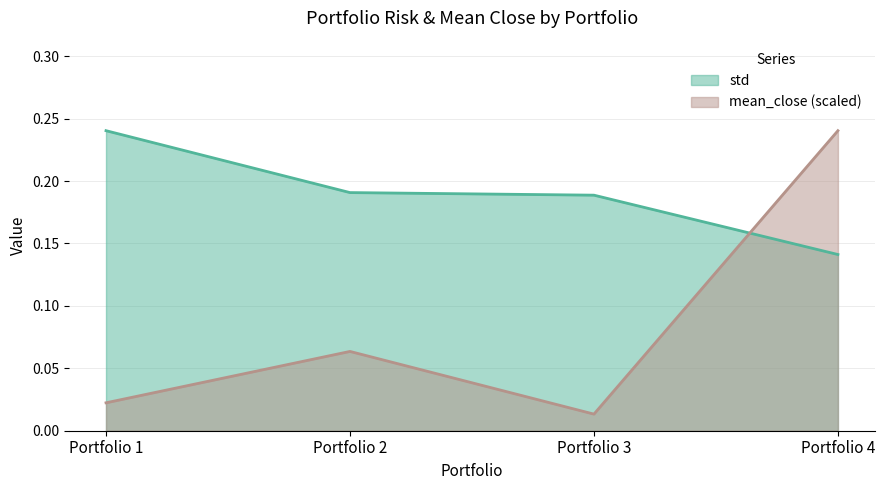

What is the difference between the maximum and minimum values in the std series?

0.1